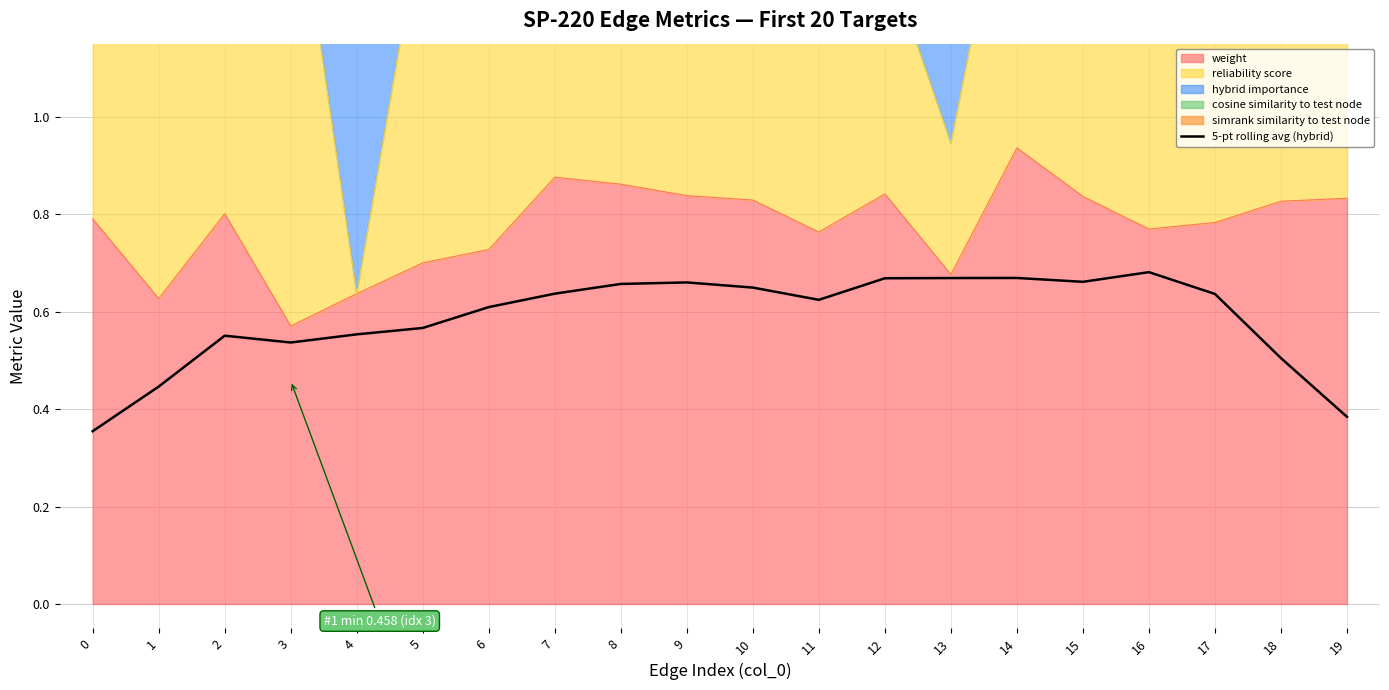

What is the value of the 19th point from the left?

0.5